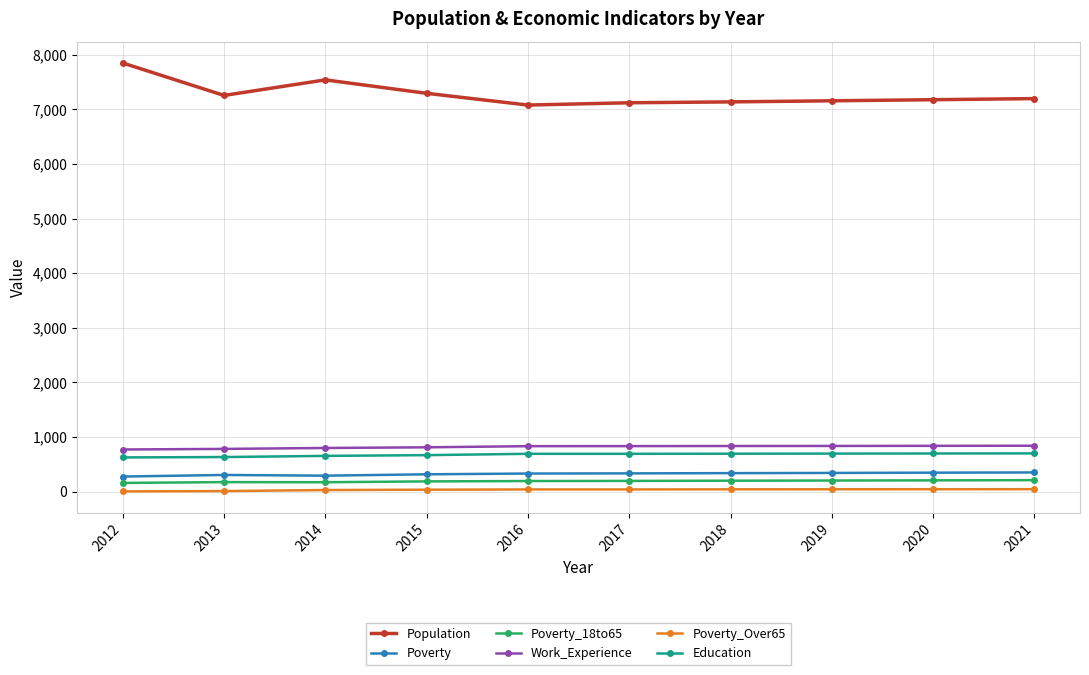

Rank the series by their maximum value, from lowest to highest.

Poverty_Over65, Poverty_18to65, Poverty, Education, Work_Experience, Population